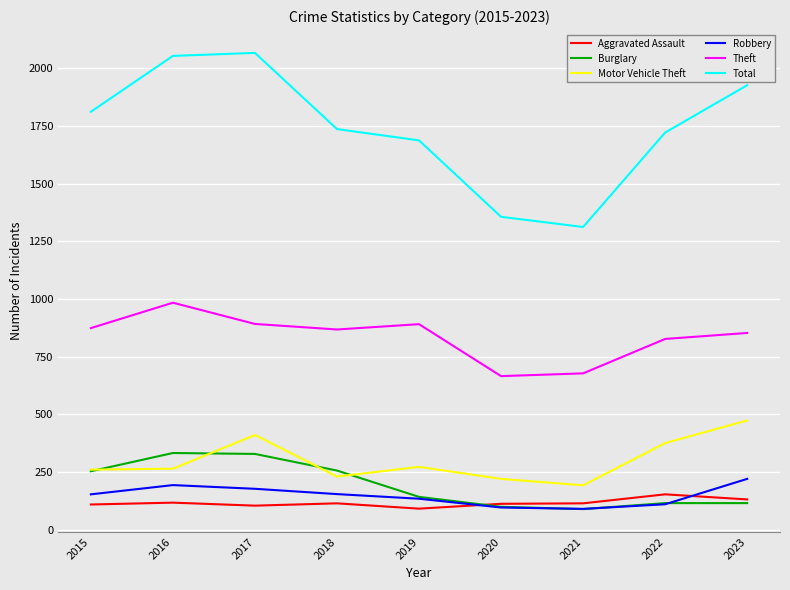

What is the difference between the second highest and second lowest values in the Robbery series?

97